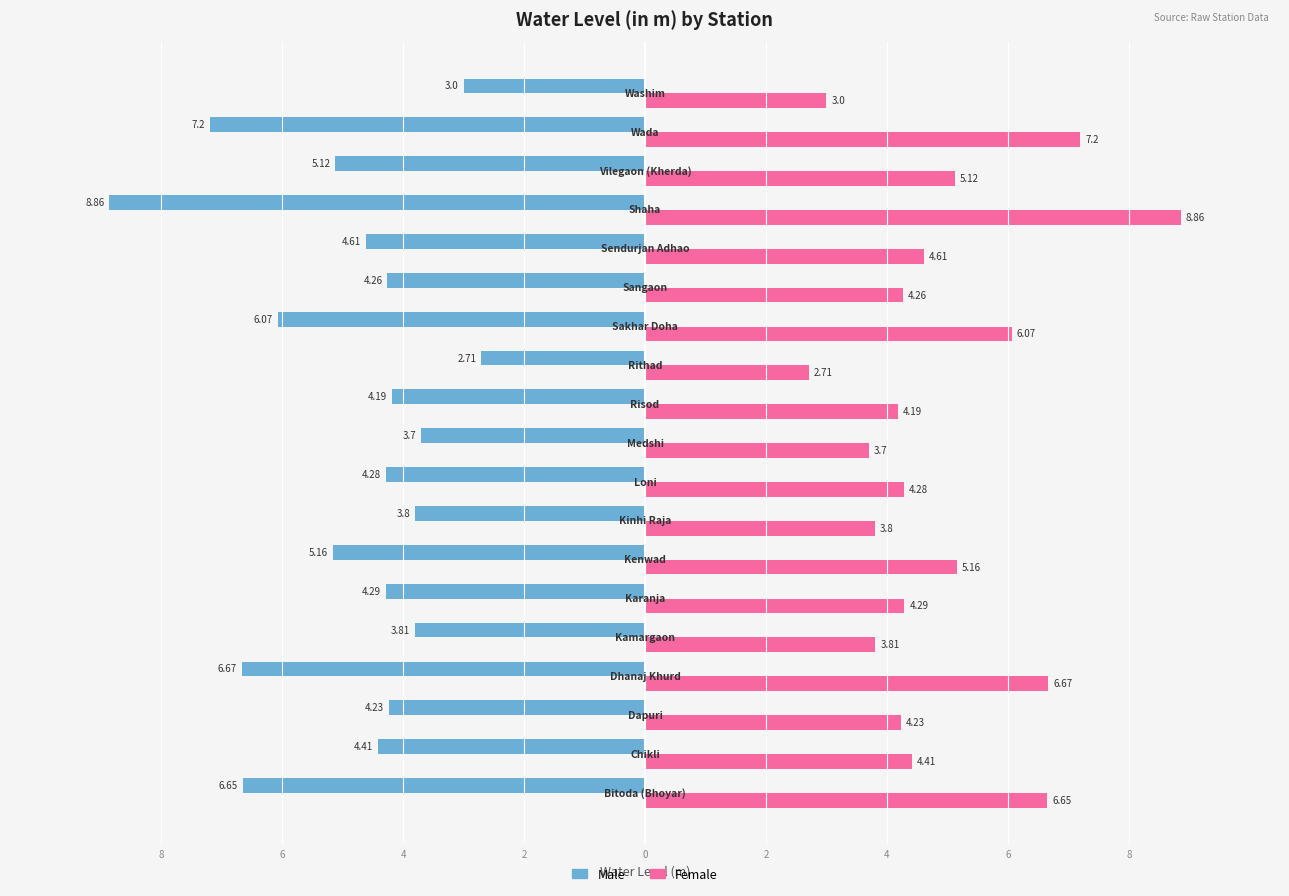

What are all the series names shown in the legend?

Male, Female